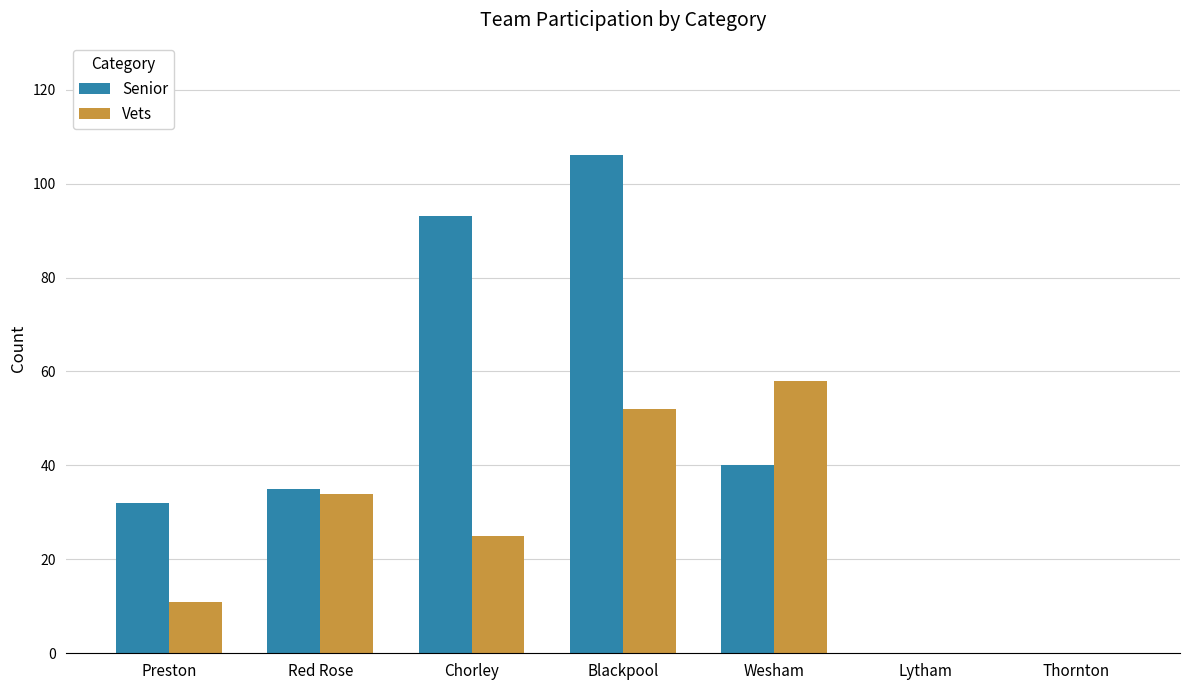

Which category has the highest value across all series?

Blackpool